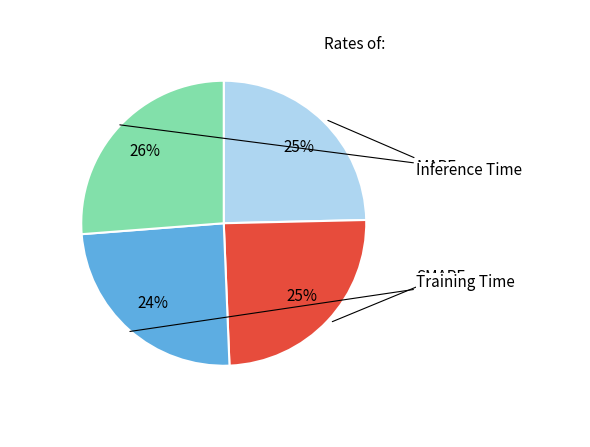

Does any single category account for the majority?

No